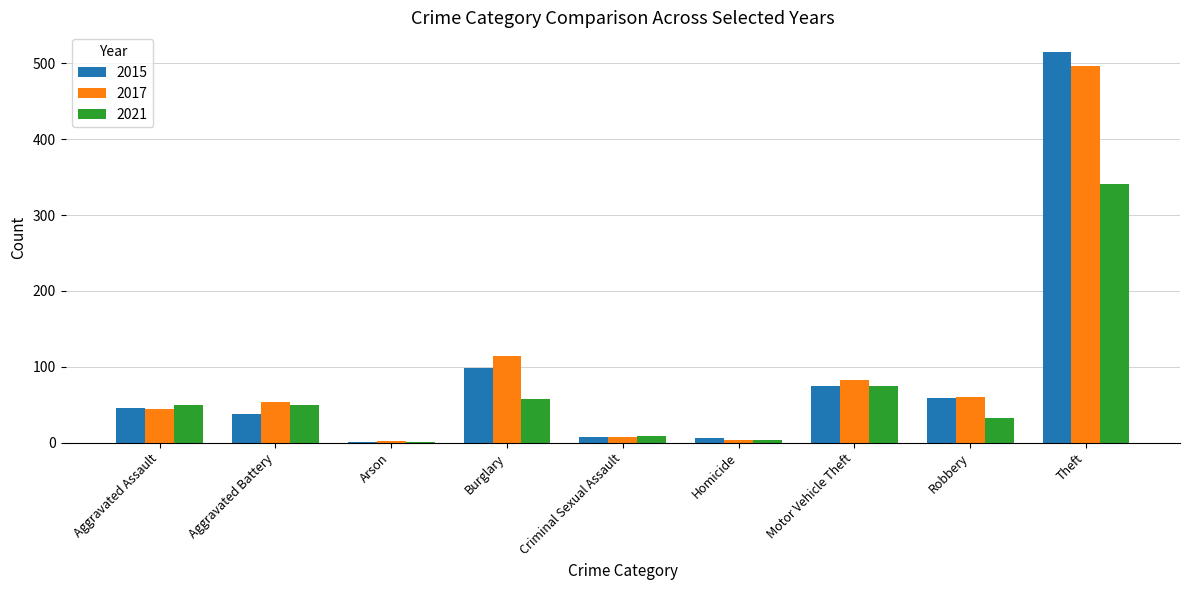

What is the highest value of the 2015 series?

515